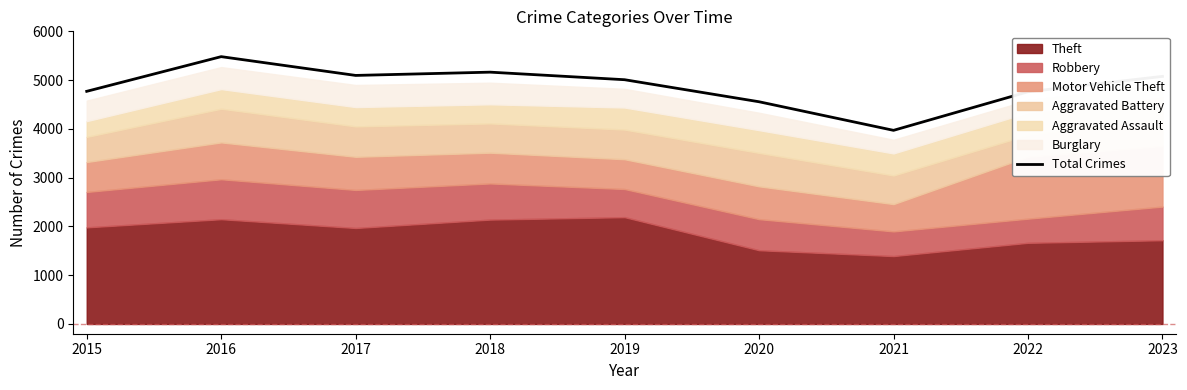

Is it true that the value at 2021 is 3970?

True